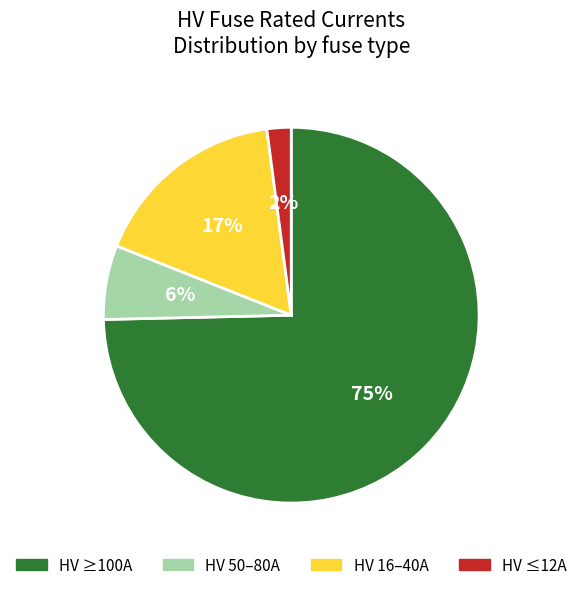

What percentage is the HV 16–40A slice, to the nearest percent?

17%